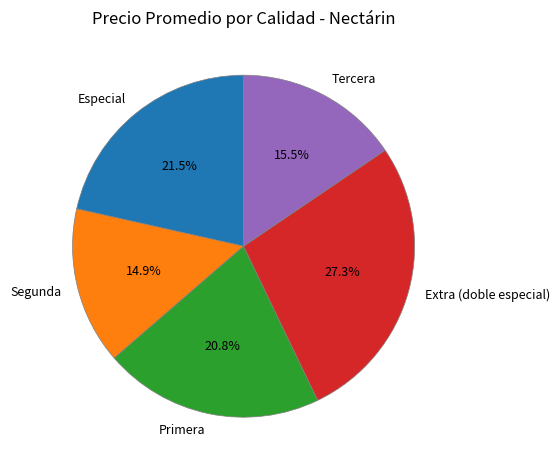

Rank the categories by value from lowest to highest.

Segunda, Tercera, Primera, Especial, Extra (doble especial)